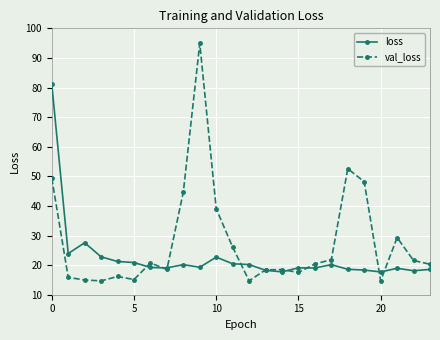

Which series has the largest range (max minus min)?

val_loss